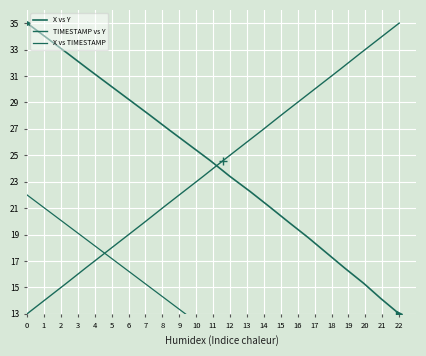

What is the maximum value for X vs Y?

35.0